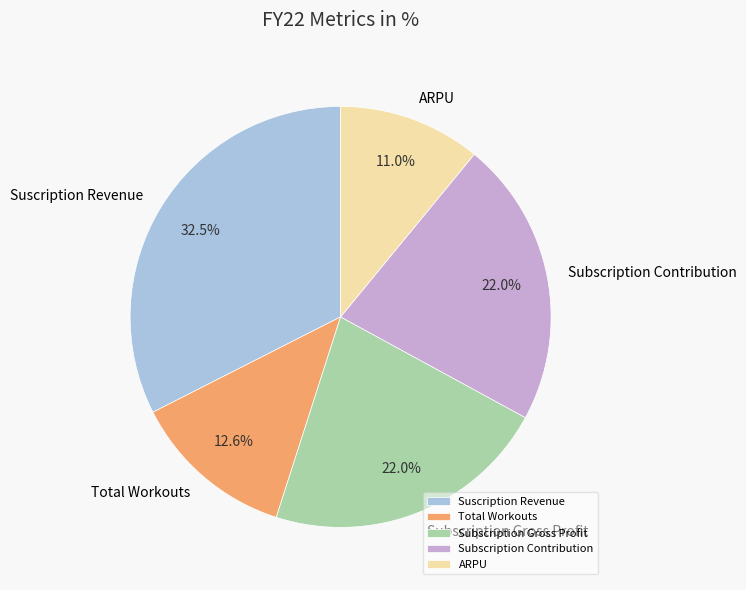

Which slice is the largest?

Suscription Revenue